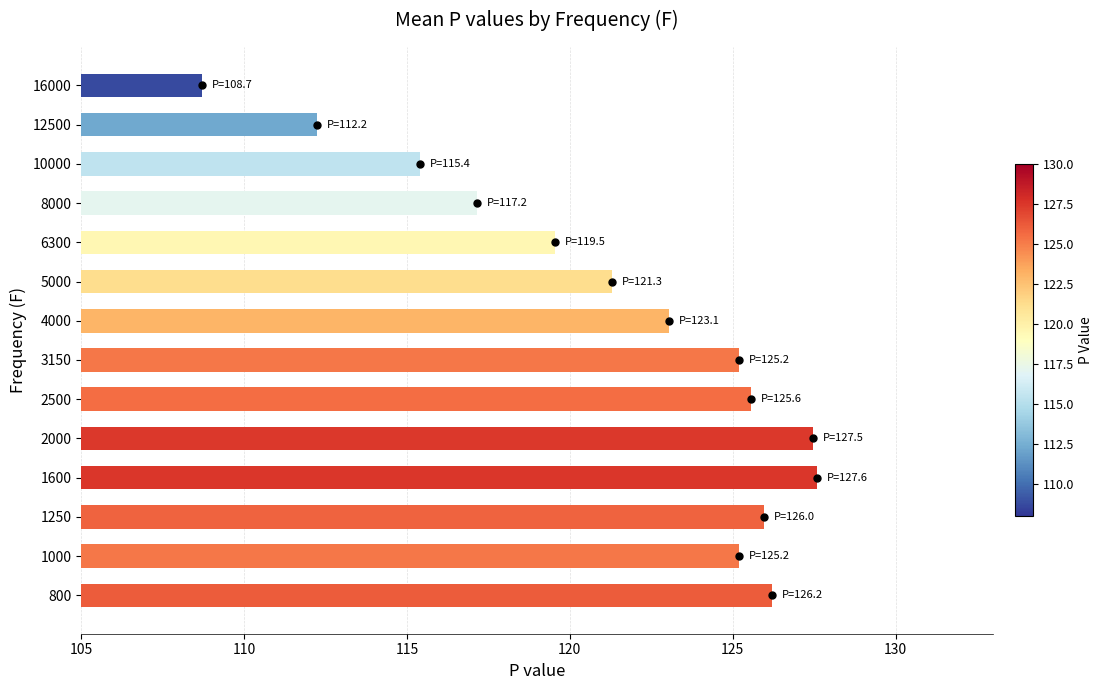

Reading bottom to top, list all the values displayed in this chart.

800=126.2	1000=125.2	1250=126.0	1600=127.6	2000=127.5	2500=125.6	3150=125.2	4000=123.1	5000=121.3	6300=119.5	8000=117.2	10000=115.4	12500=112.2	16000=108.7